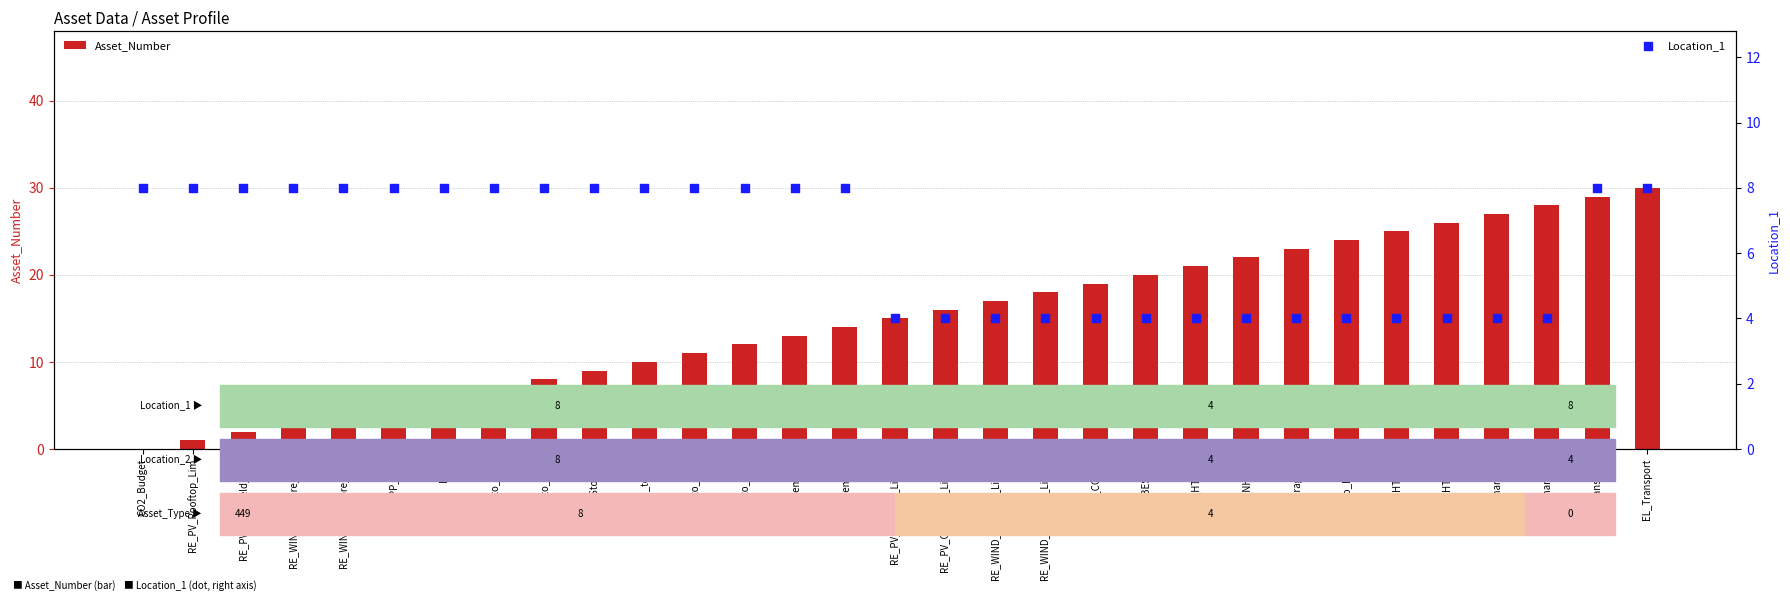

At which category is the sum across all series the highest?

EL_Transport